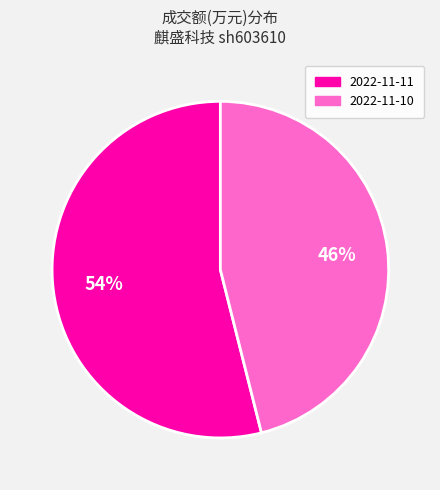

How many slices are in this pie chart?

2